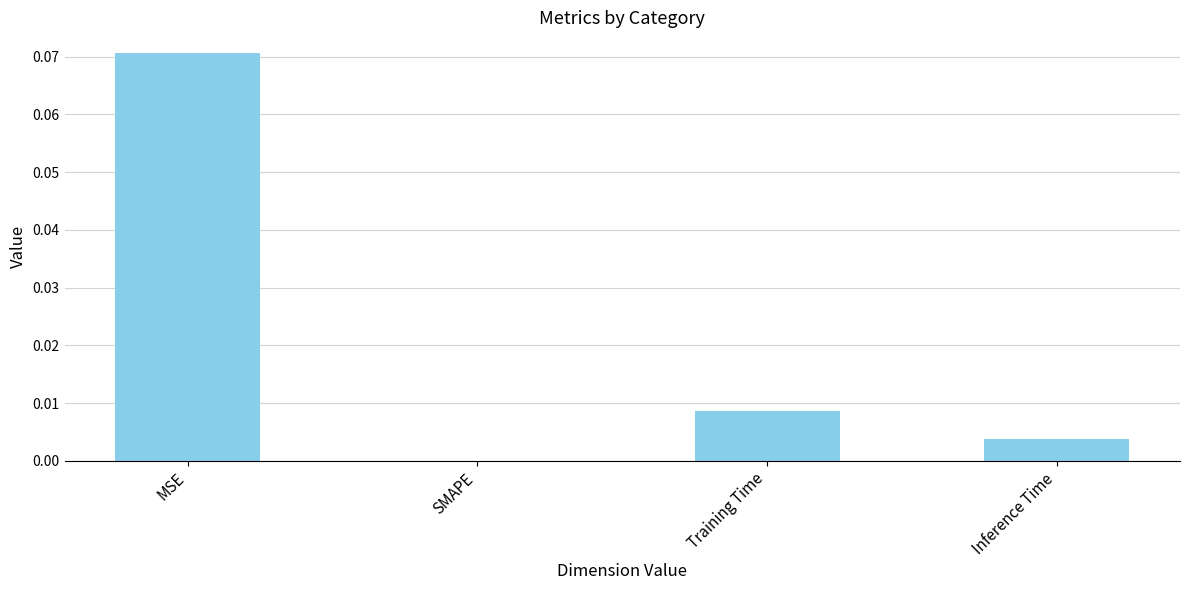

Which has a higher value, SMAPE or MSE?

MSE